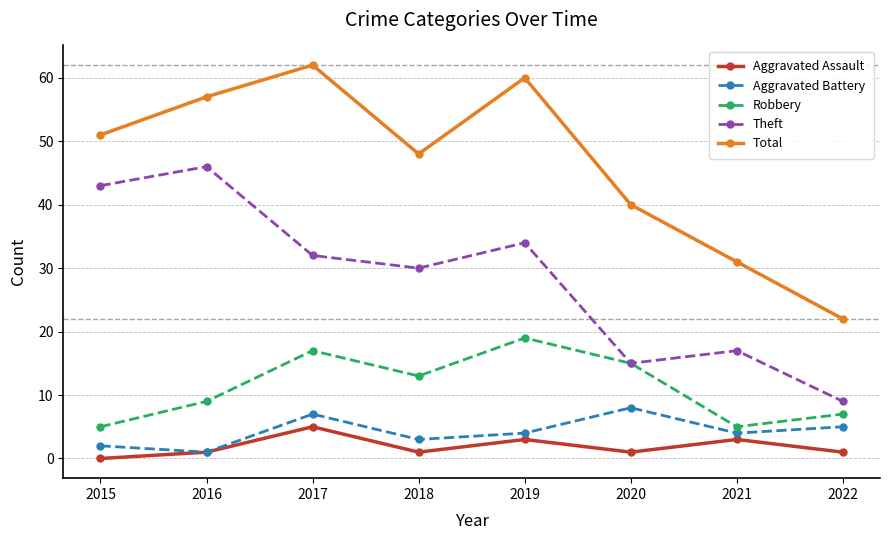

What is the total value across all series at 2015?

101